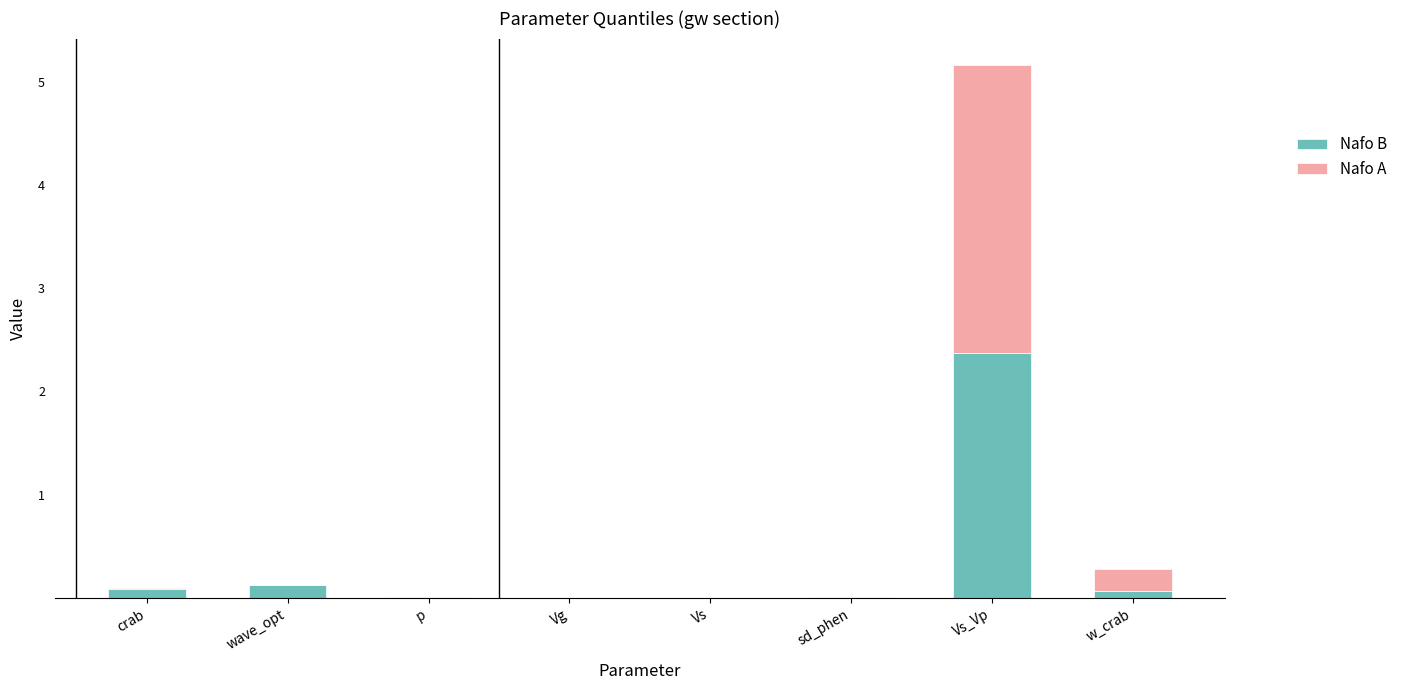

At which category is the sum across all series the highest?

Vs_Vp